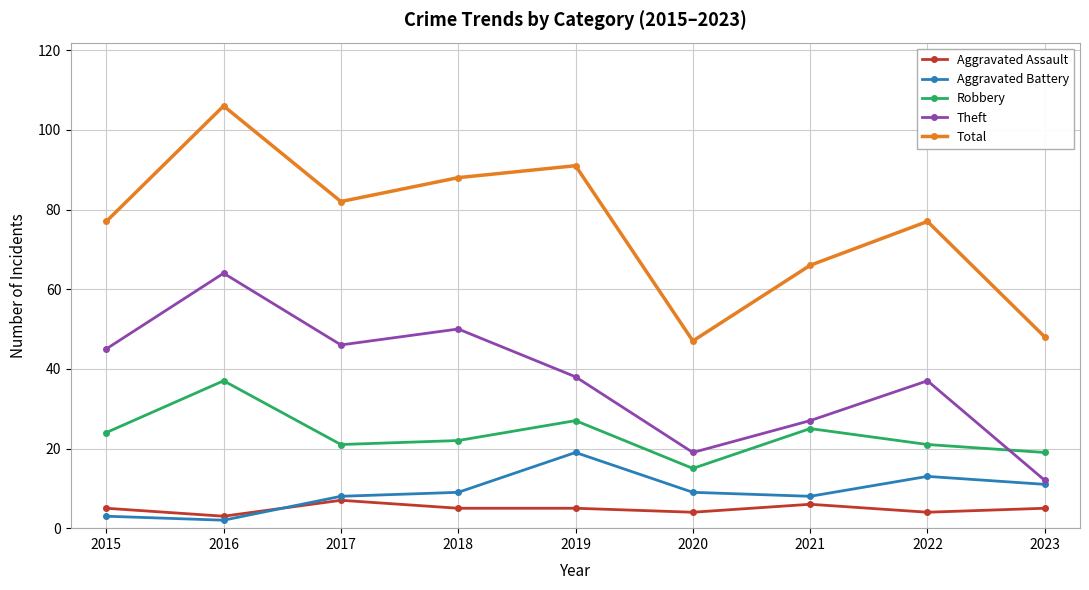

Which category has the highest value in the Robbery series?

2016